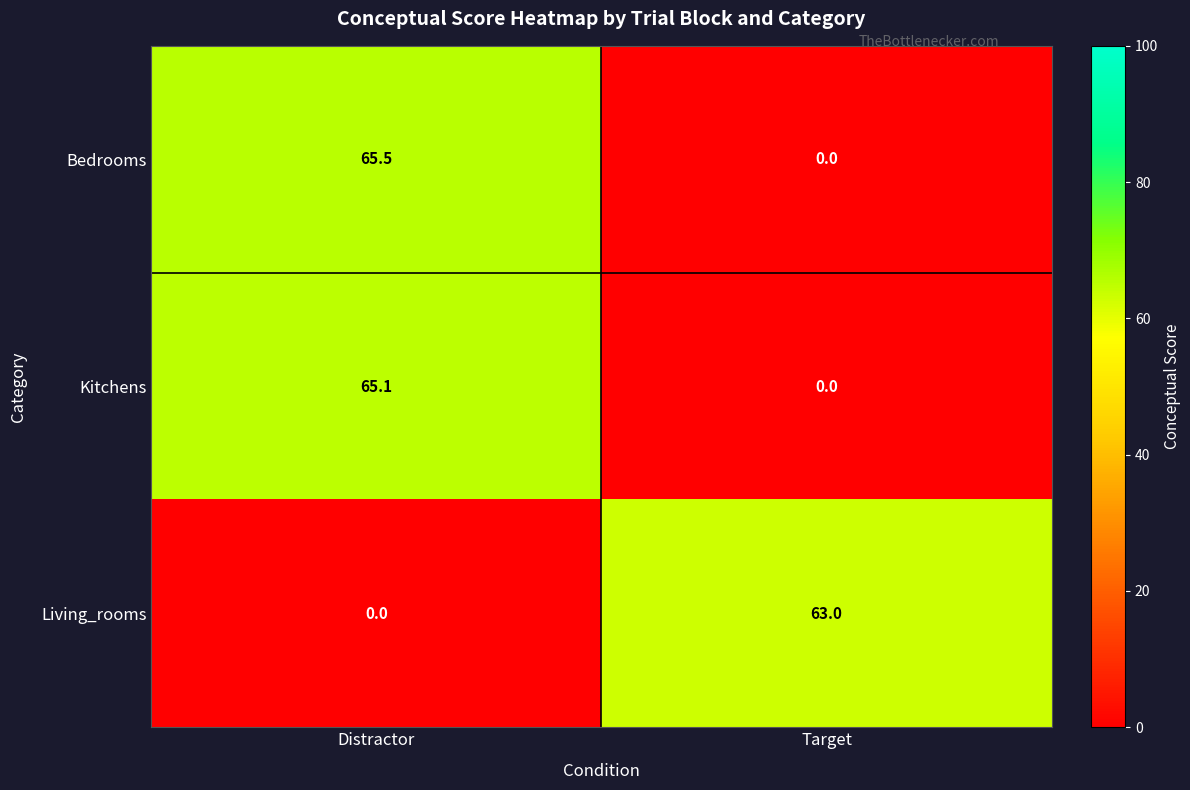

Reading left to right, transcribe all the data shown in this chart.

Bedrooms: 65.5	0.0
Kitchens: 65.1	0.0
Living_rooms: 0.0	63.0